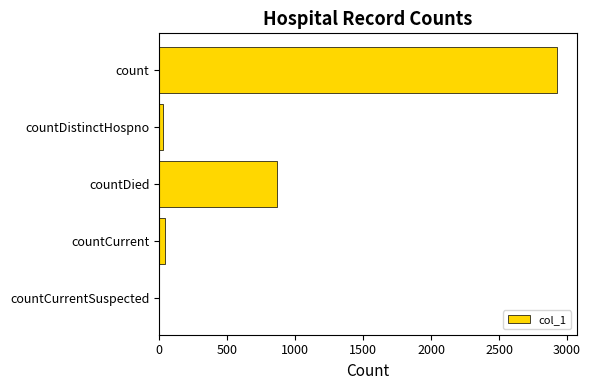

Which has a higher value, countCurrent or countDied?

countDied